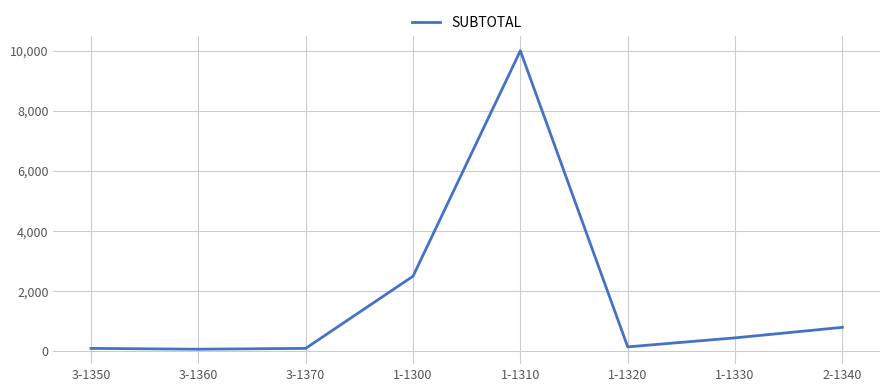

What is the greatest value displayed?

10000